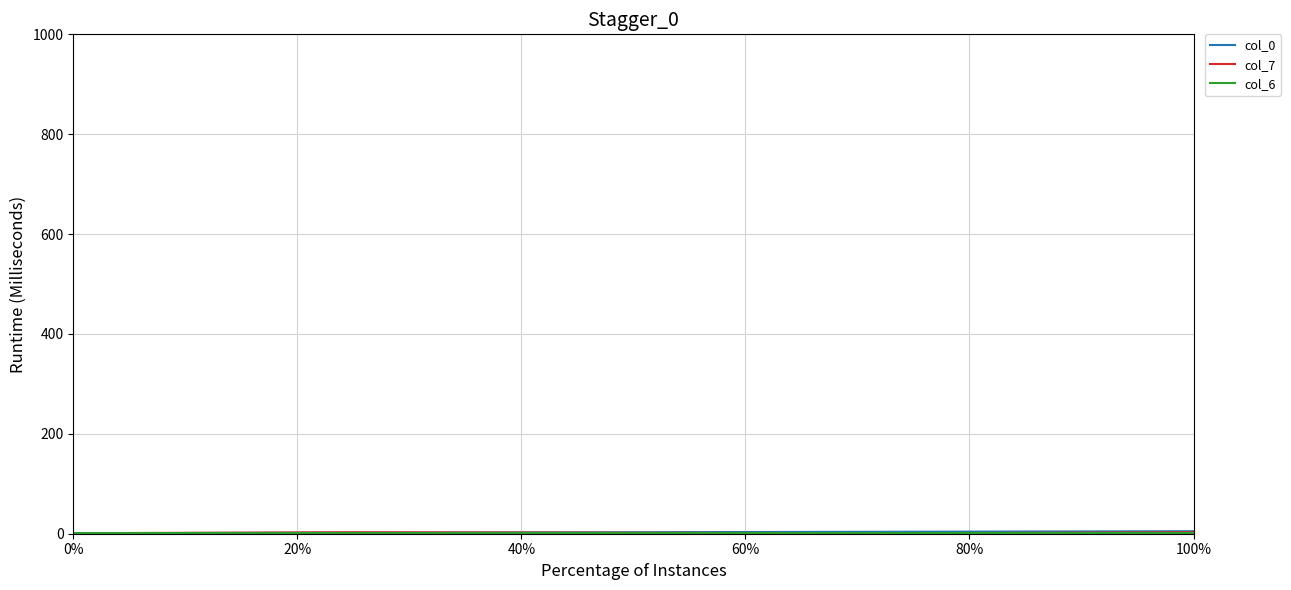

How many lines are shown in the chart?

3